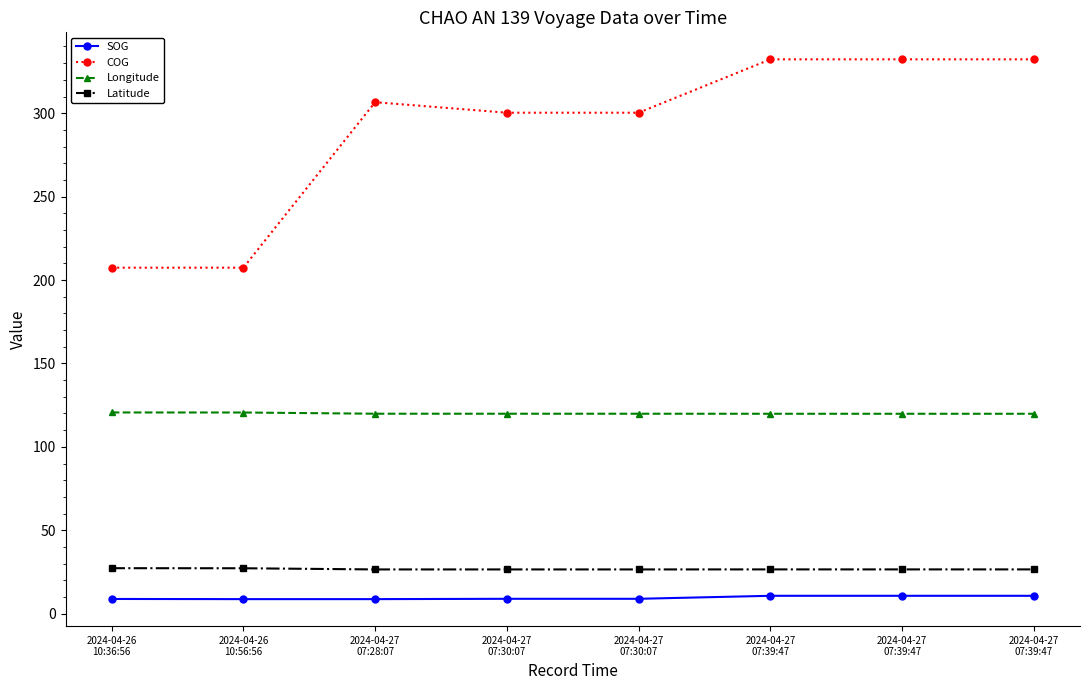

The value of COG at 2024-04-27
07:39:47 is 332.3. True or false?

True